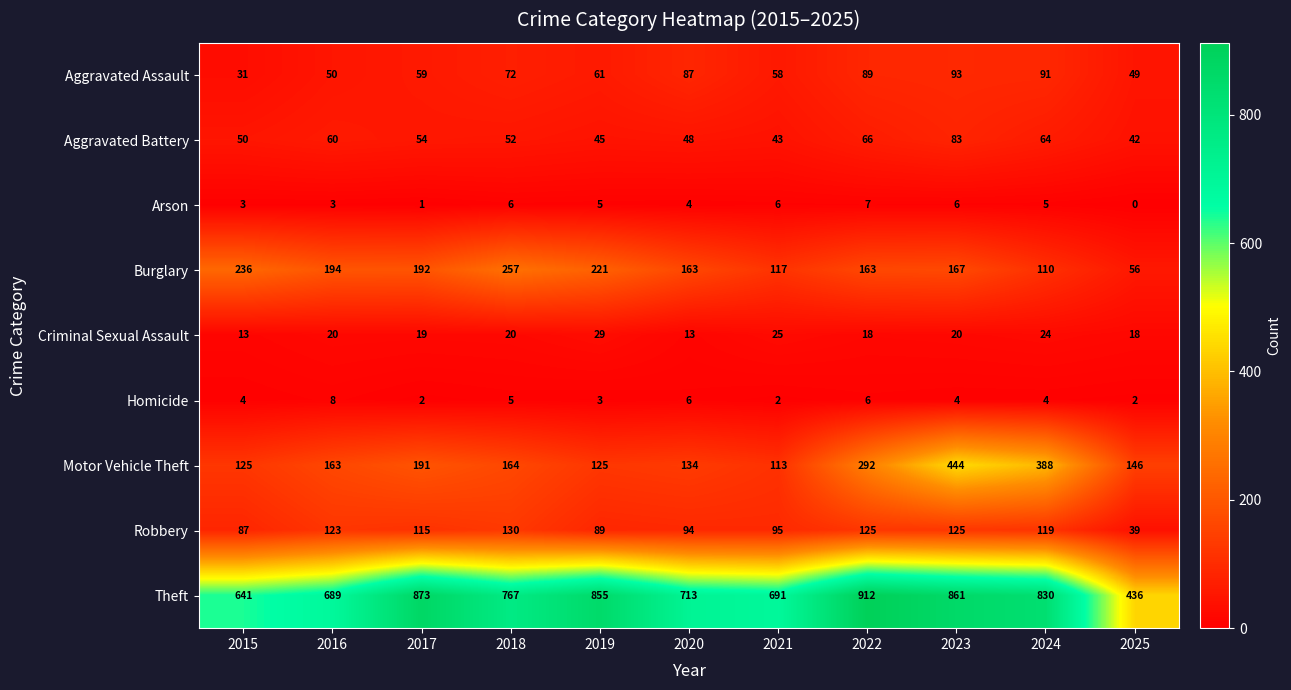

Rank the series by their maximum value, from lowest to highest.

Arson, Homicide, Criminal Sexual Assault, Aggravated Battery, Aggravated Assault, Robbery, Burglary, Motor Vehicle Theft, Theft